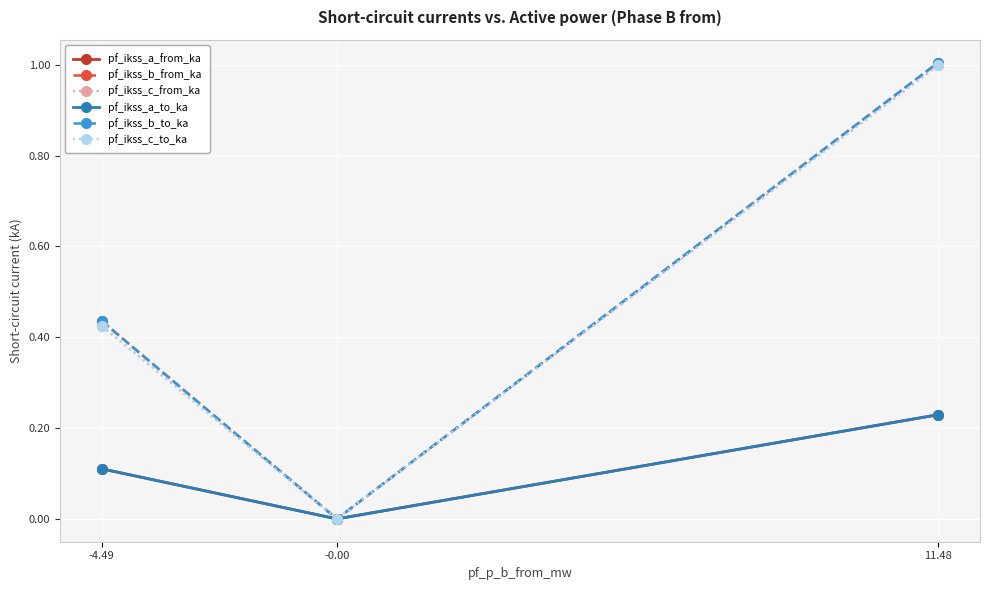

The pf_ikss_a_from_ka series shows -0.1 at -0.00. True or false?

False